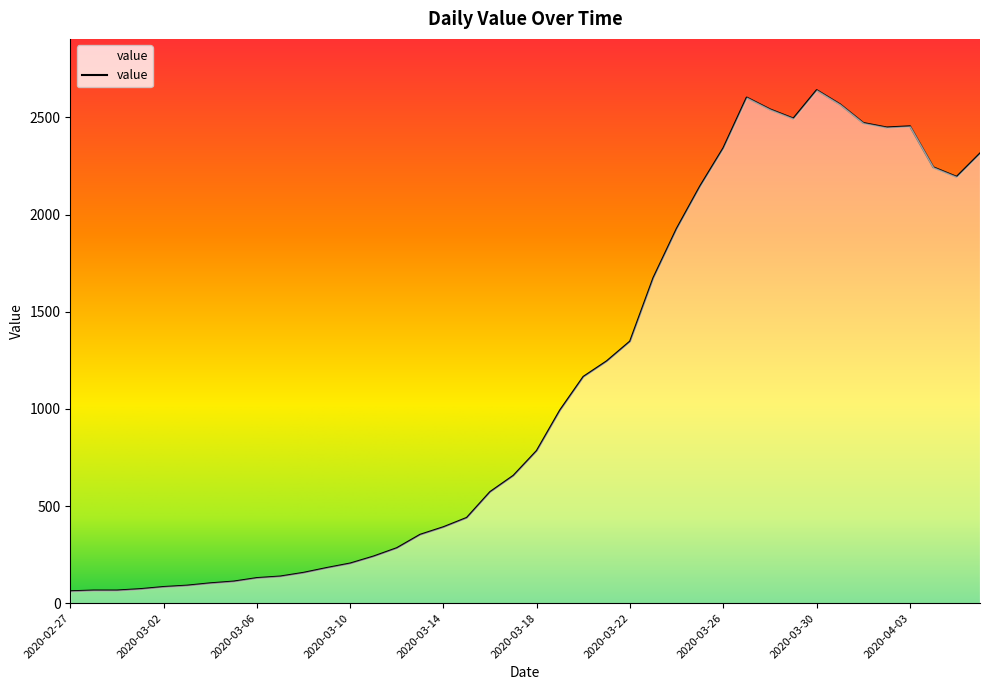

What is the average value?

1124